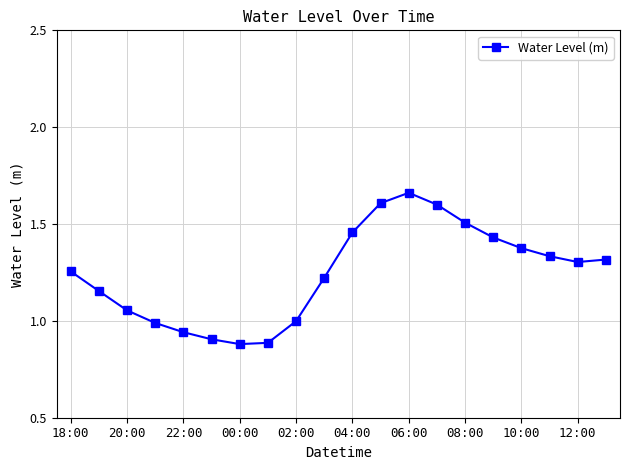

What is the sum of all values?

24.9